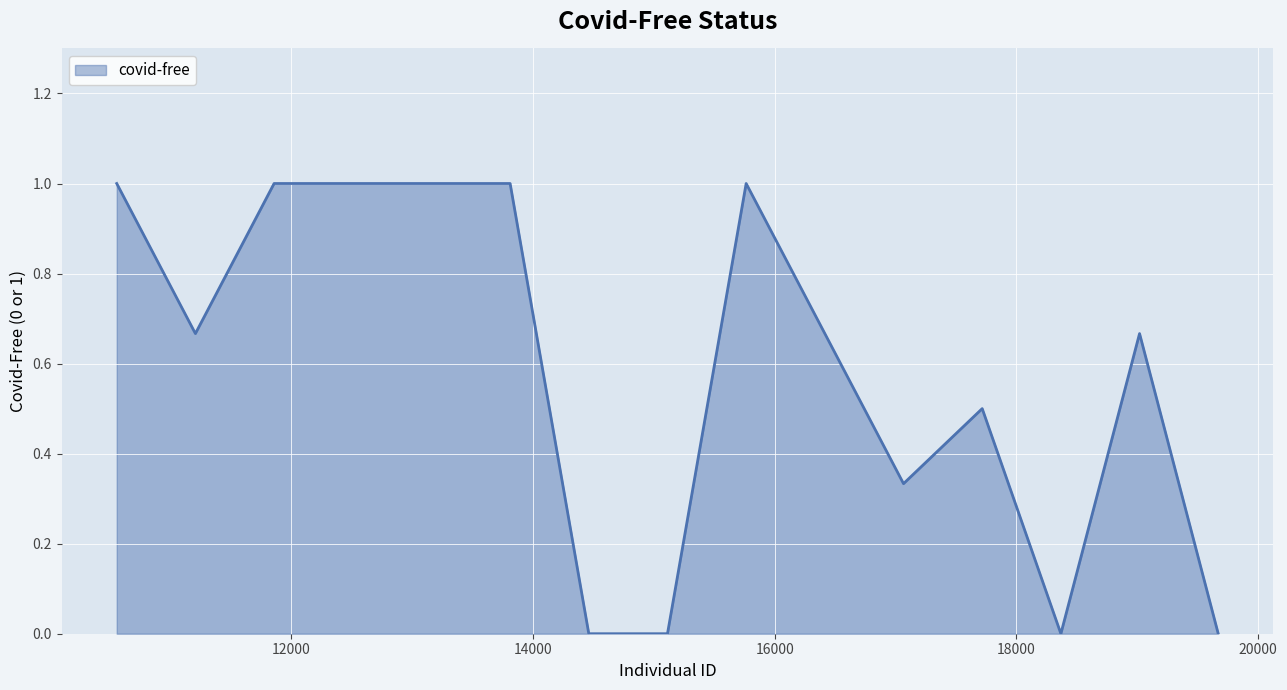

Does the chart display data point markers on the line(s)?

No